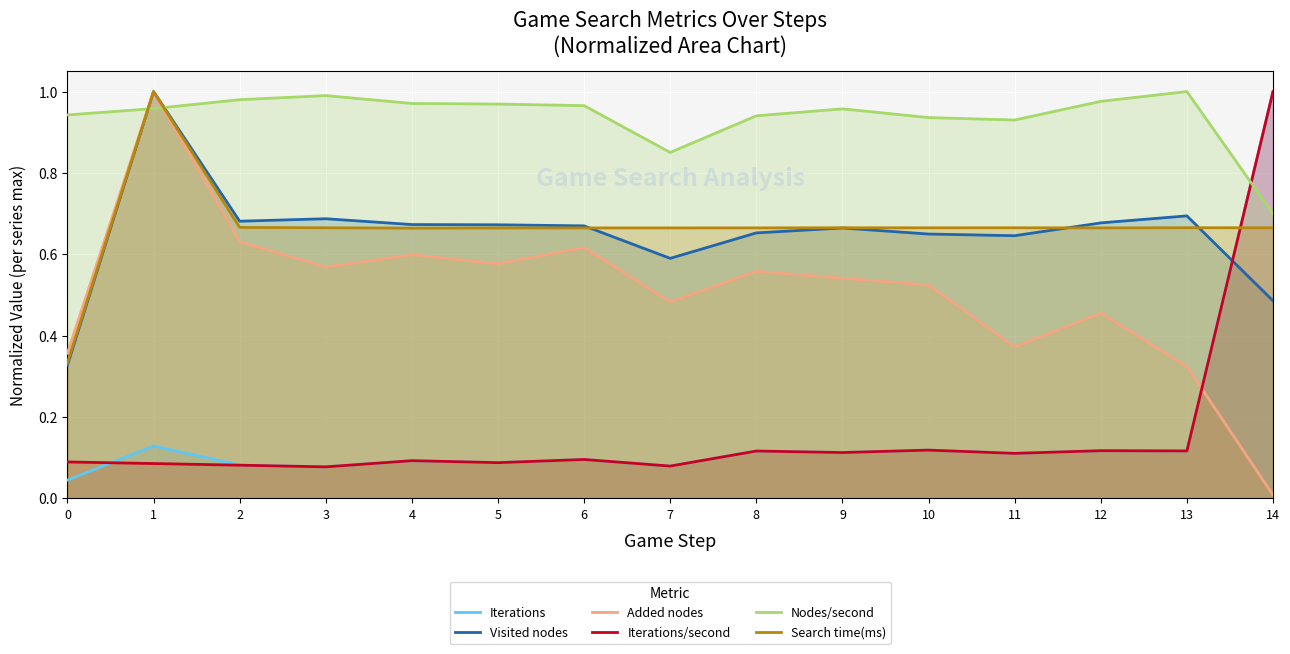

Count the number of data series in this chart.

6